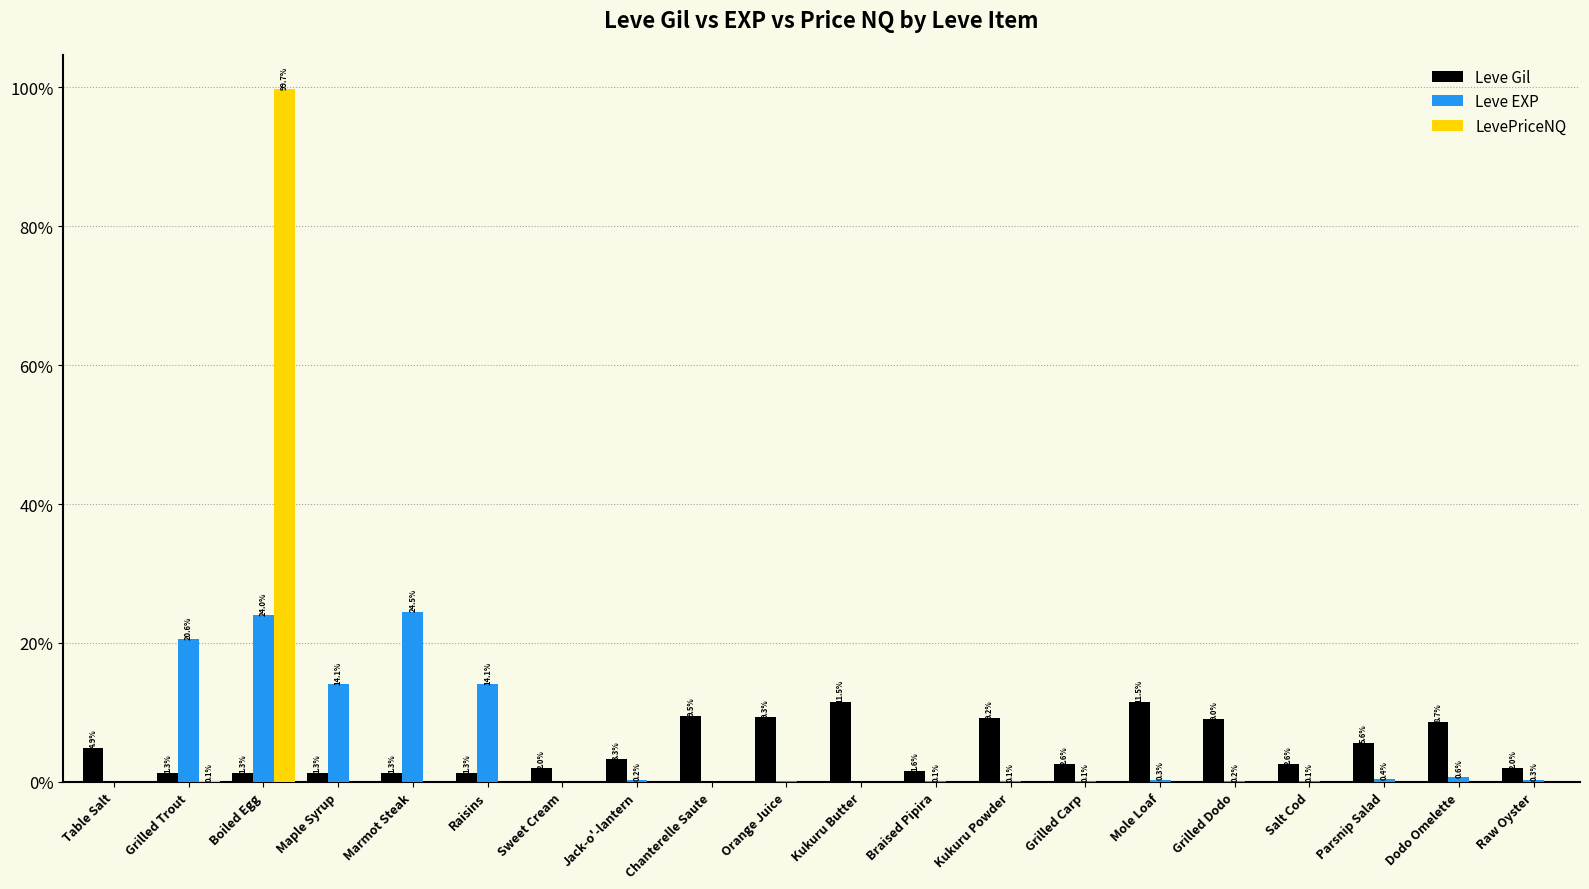

The value of Leve Gil at Table Salt is 4.9. True or false?

True